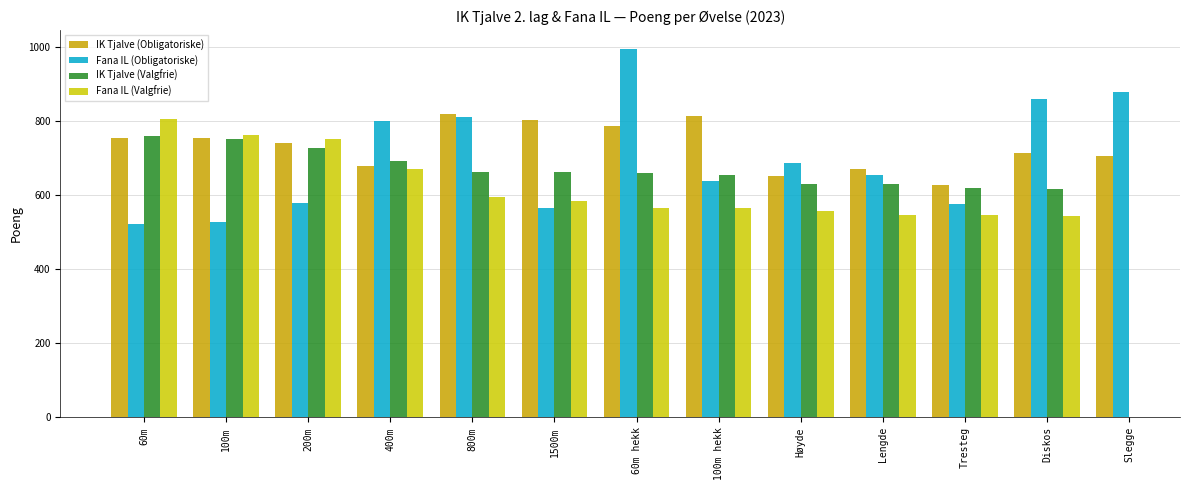

Between 60m and Høyde, which series saw the biggest shift?

Fana IL (Valgfrie)